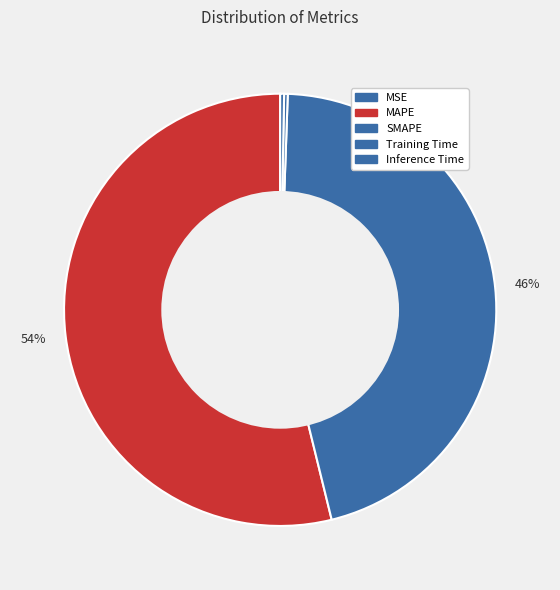

What percentage is the MAPE slice, to the nearest percent?

54%